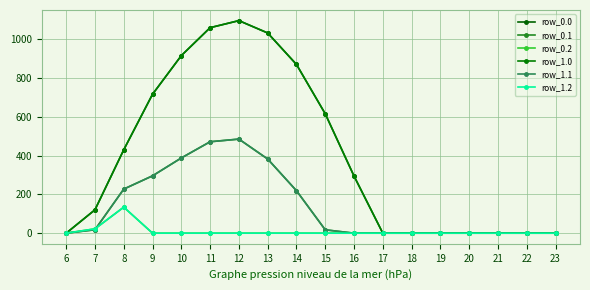

At which label does row_0.0 first exceed 294?

8